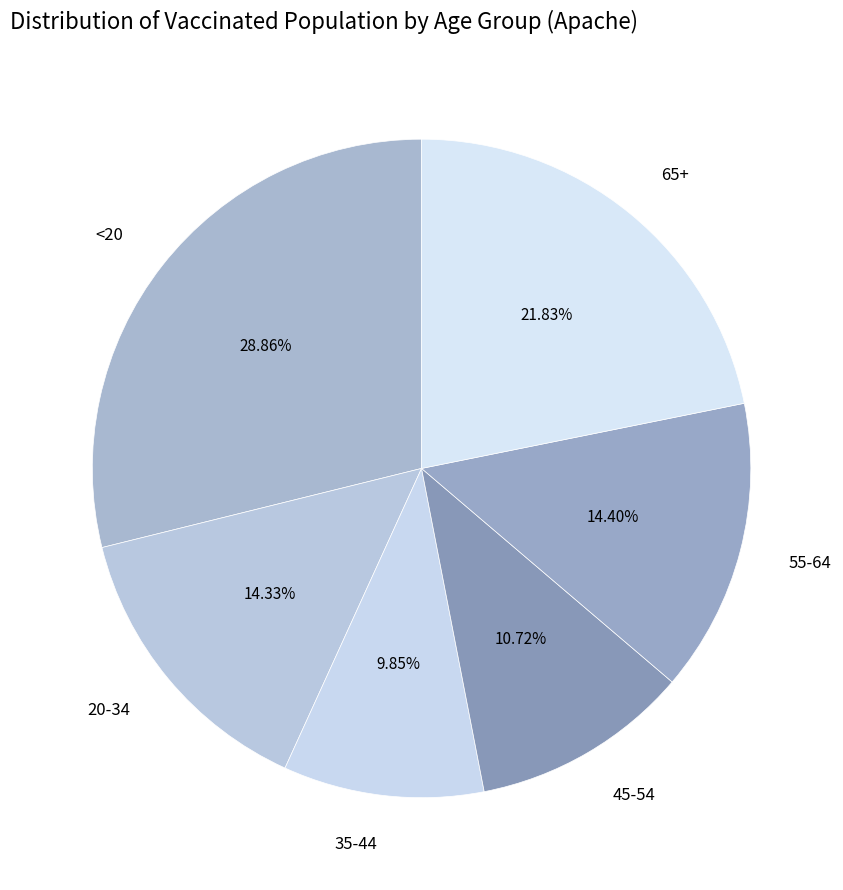

Which slice is the largest?

<20